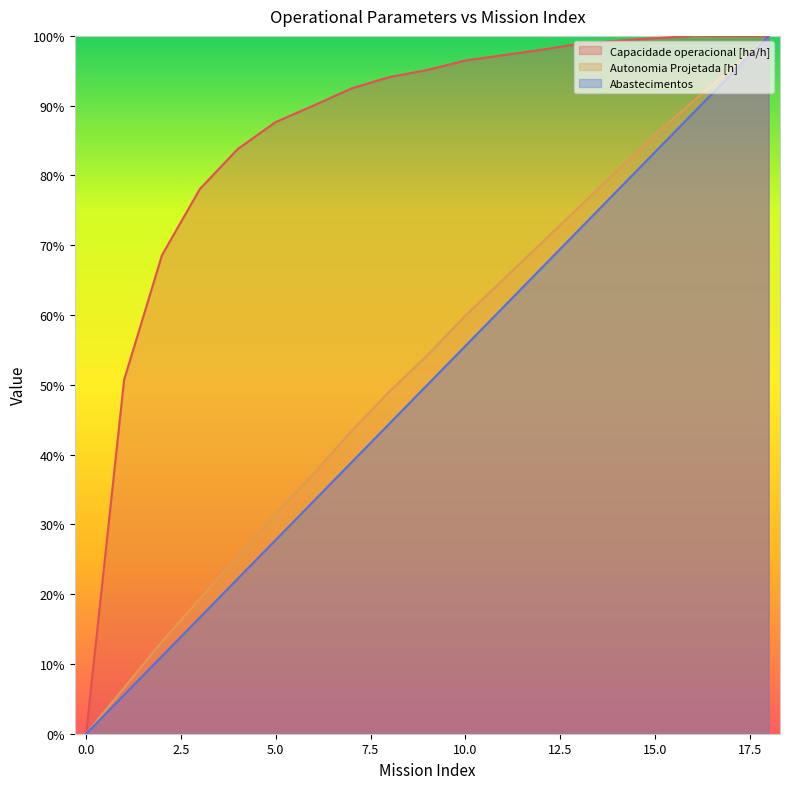

The value of Capacidade operacional [ha/h] at 0 is 0.0. True or false?

True